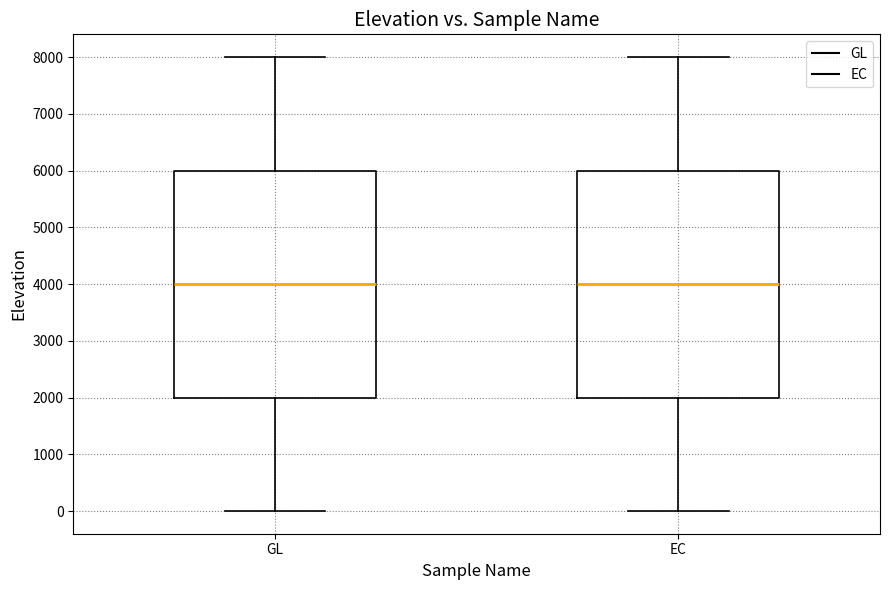

Reading left to right, transcribe this box plot: for each box, give where its median line is, the range the box spans, and where its two whiskers end, as read against the y-axis. The values are not printed on the chart, so give them approximately, as read against the axis.

GL: median 4000, box 2000 to 6000, whiskers 0 to 8000
EC: median 4000, box 2000 to 6000, whiskers 0 to 8000